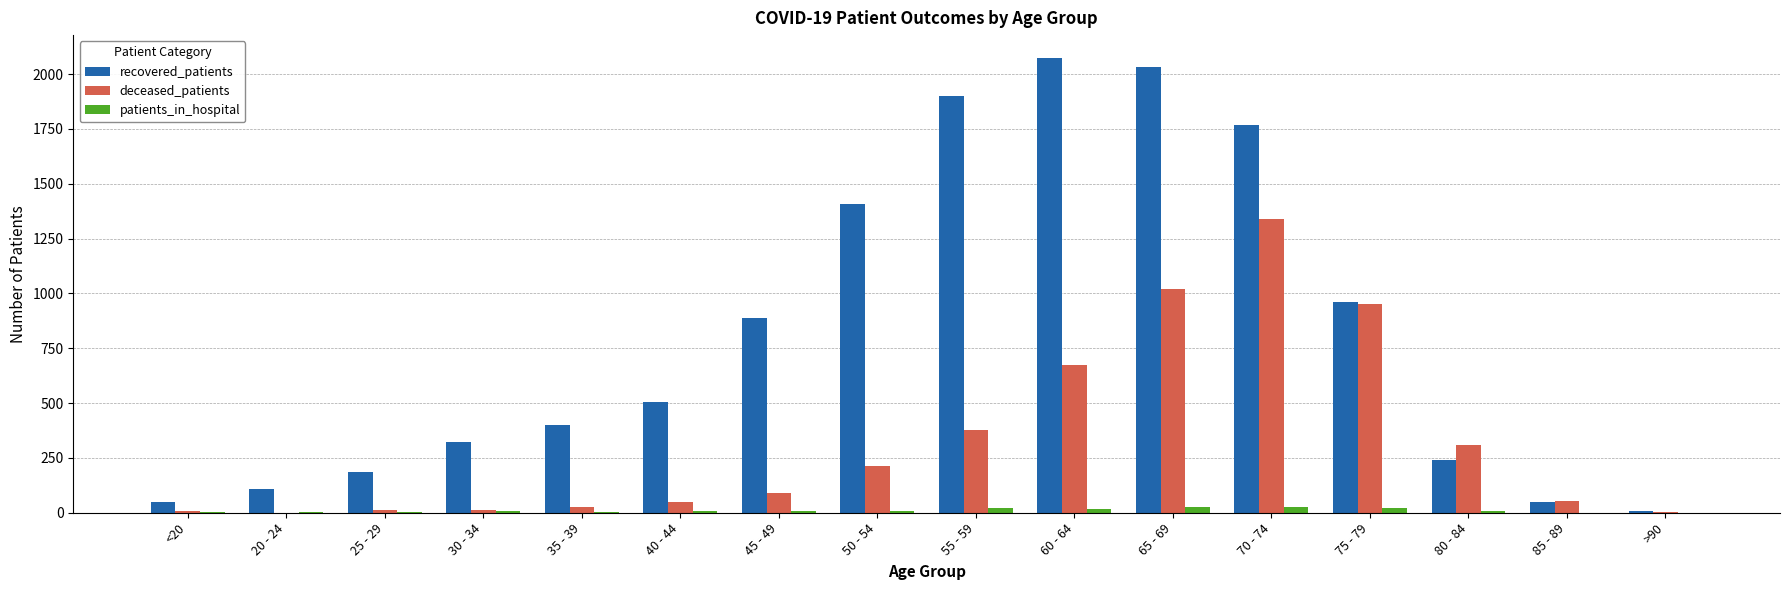

What is the sum of all deceased_patients values?

5145